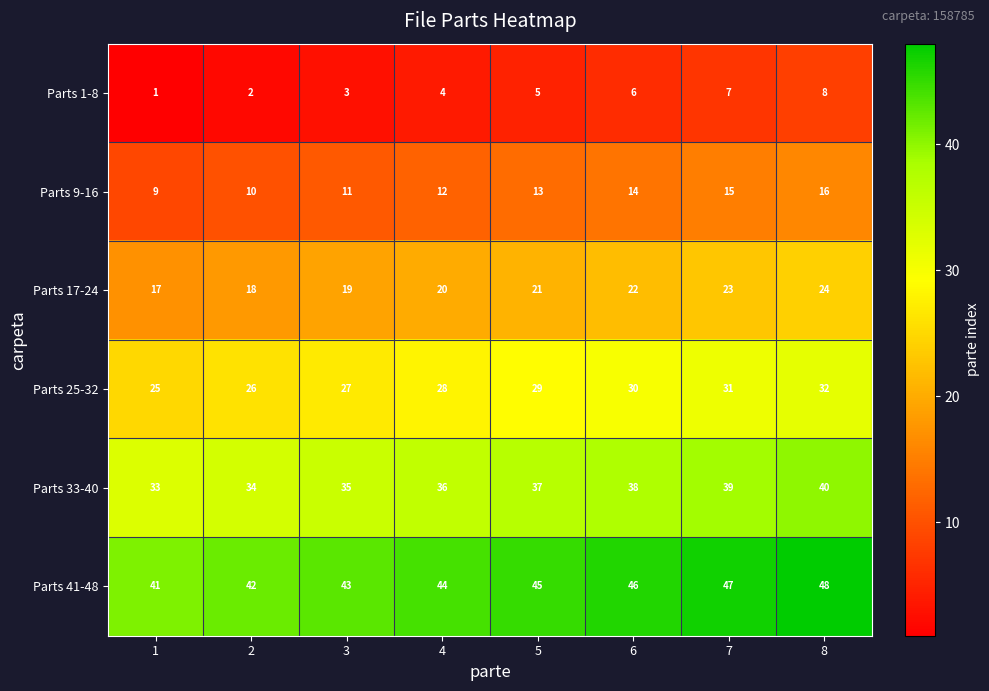

Count the number of categories in the chart.

8